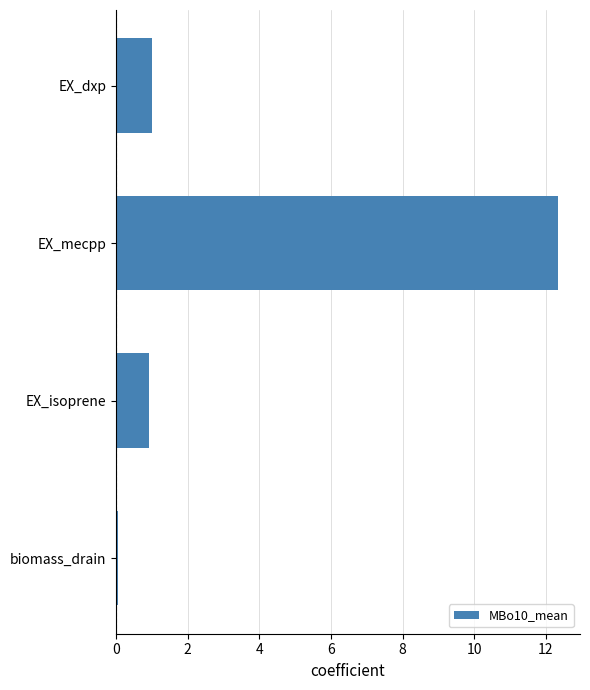

What is the average value?

3.6